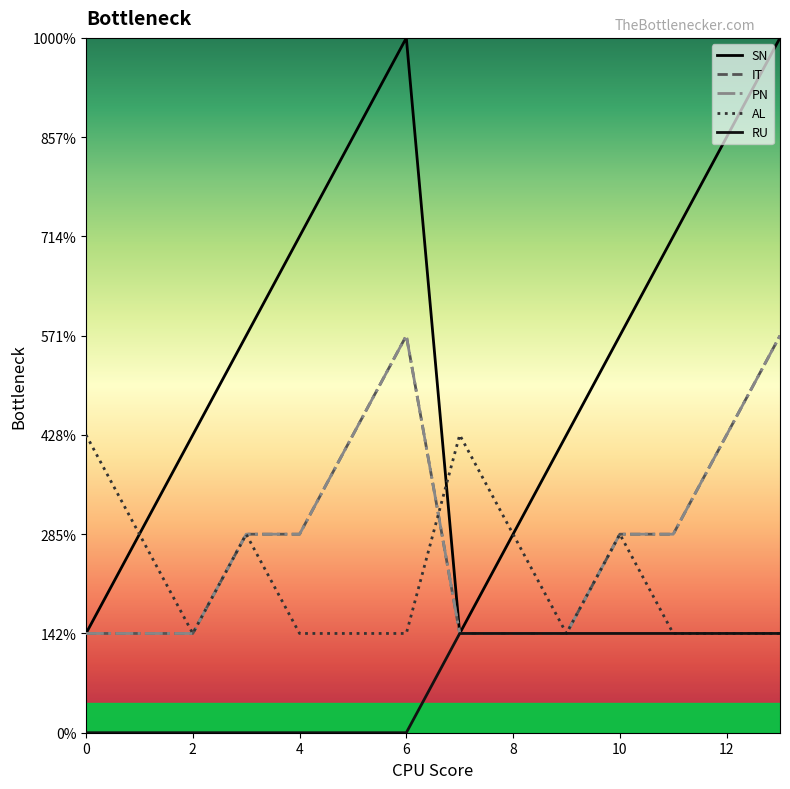

Does the chart have visible grid lines?

No